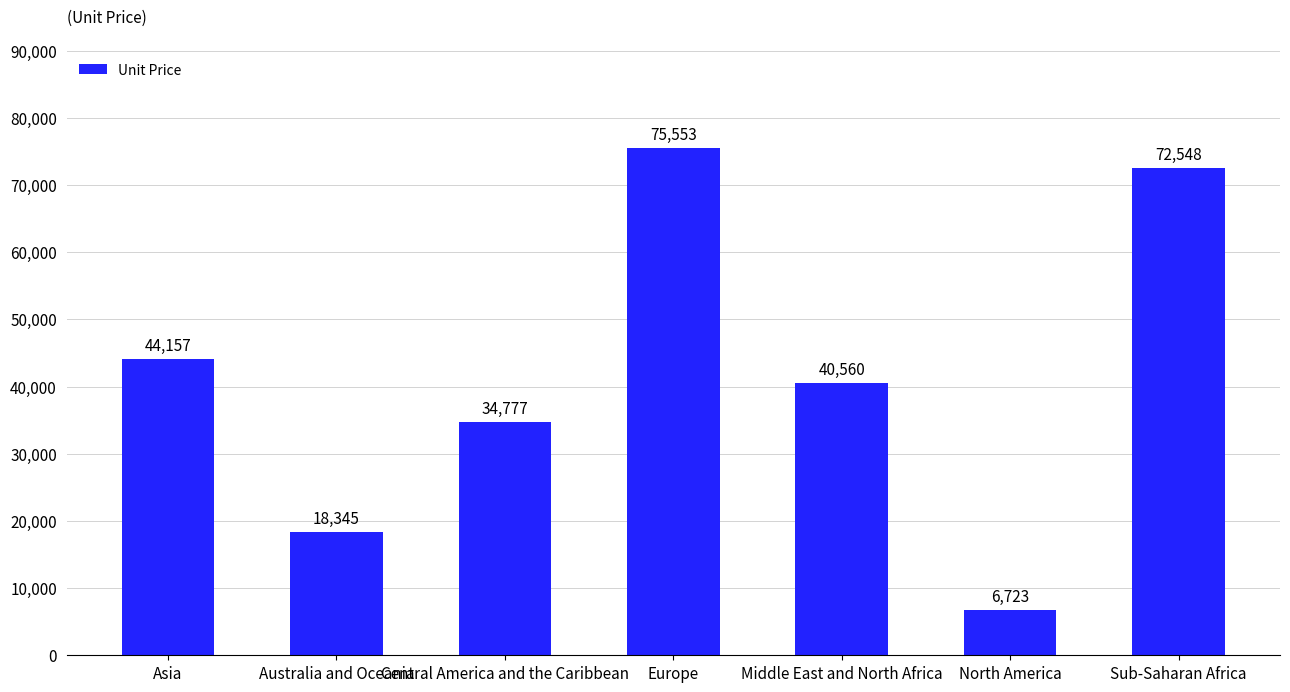

True or false: the data shows 34777.1 at Central America and the Caribbean.

True